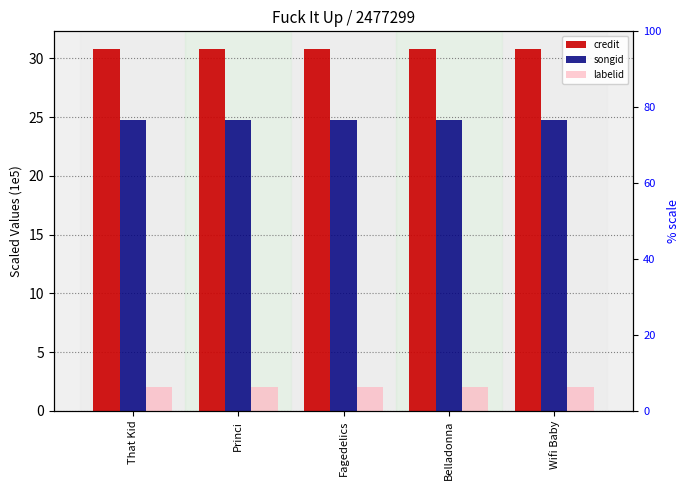

What is the highest value of the credit series?

30.8